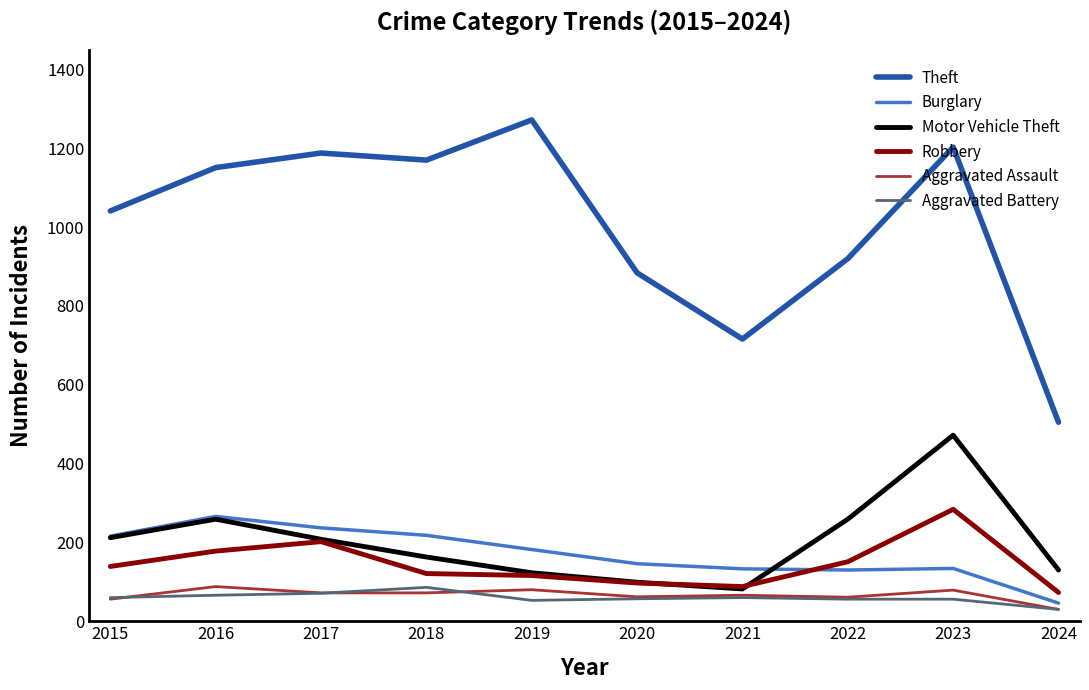

Which series has the widest spread of values?

Theft